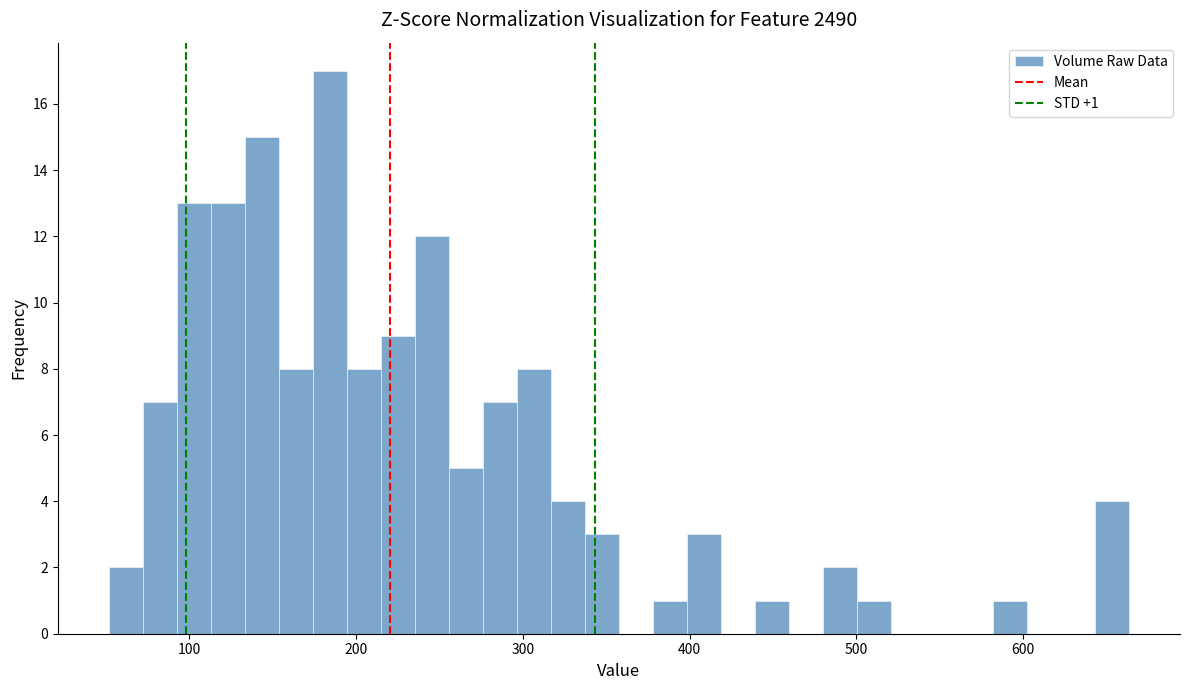

Read against the x-axis, roughly where is the centre of the tallest bar?

180